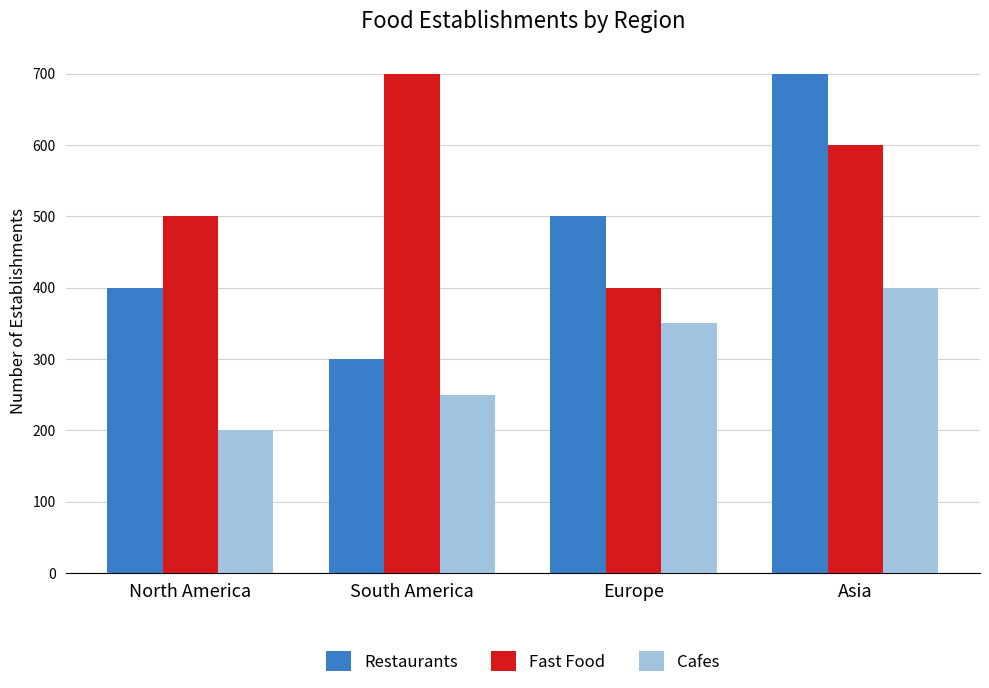

At Asia, list the series in order from largest to smallest.

Restaurants, Fast Food, Cafes